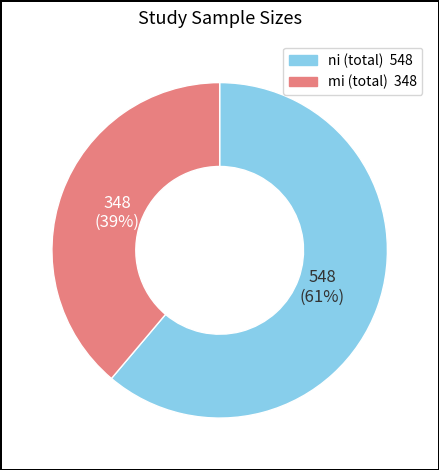

To the nearest percent, what is the average slice percentage?

50%